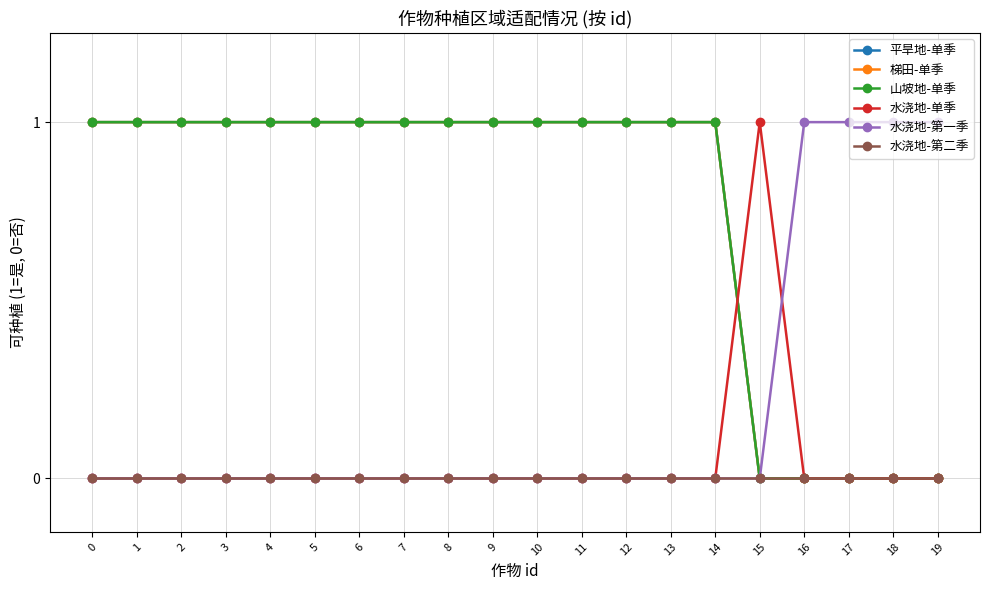

Is this an area chart (filled region under the line)?

No